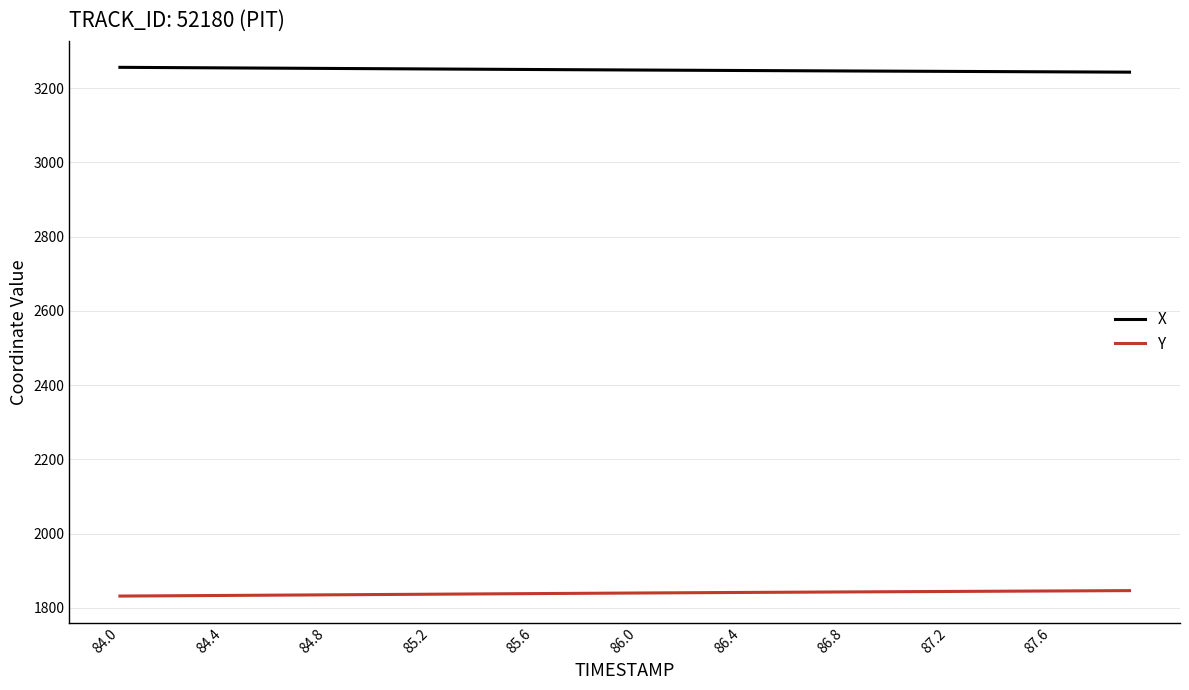

Which series has the largest total across all categories?

X